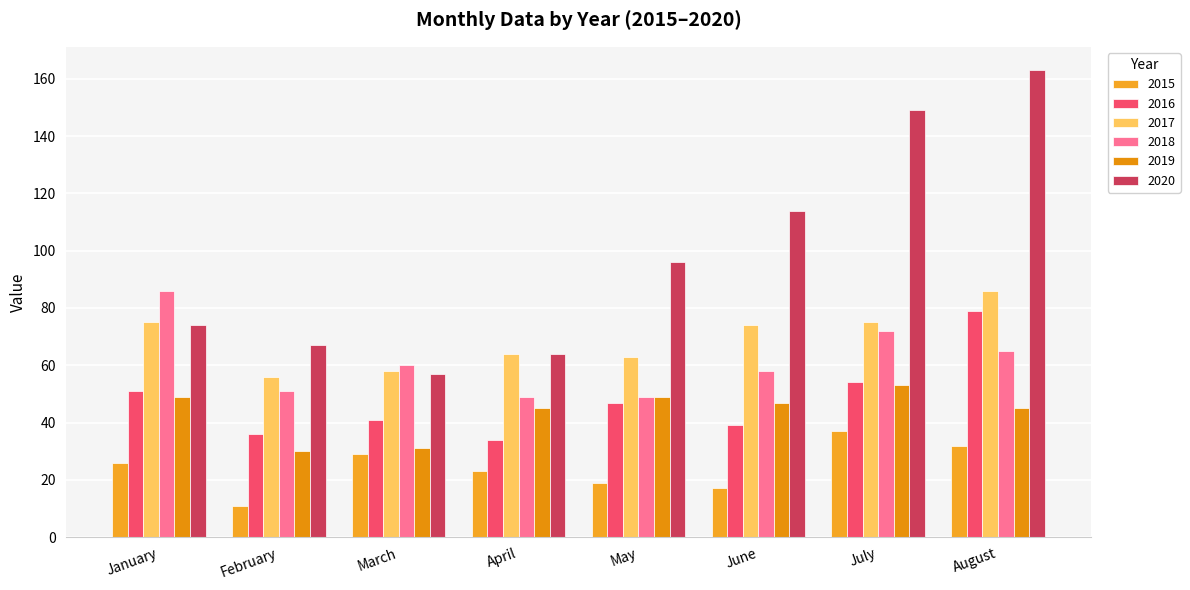

What is the total value across all series at April?

279